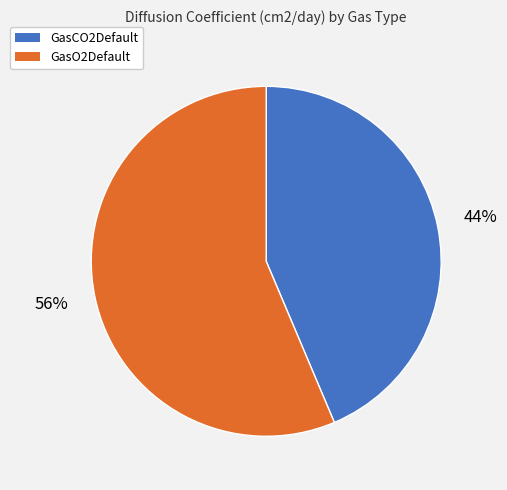

Rank the categories by value from highest to lowest.

GasO2Default, GasCO2Default